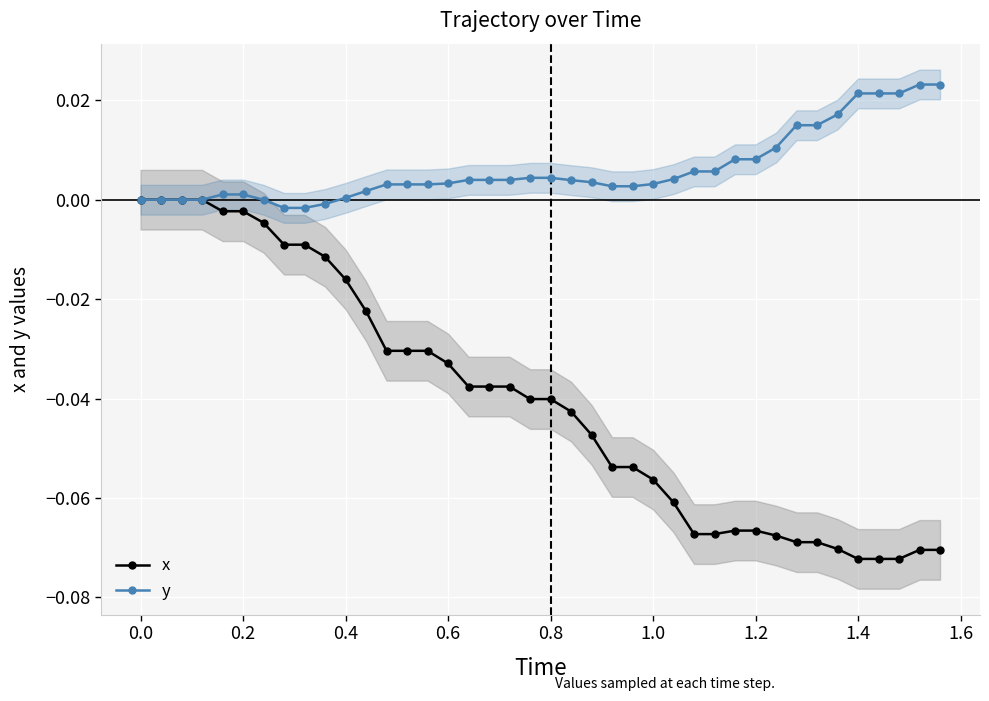

Which series has the widest spread of values?

x